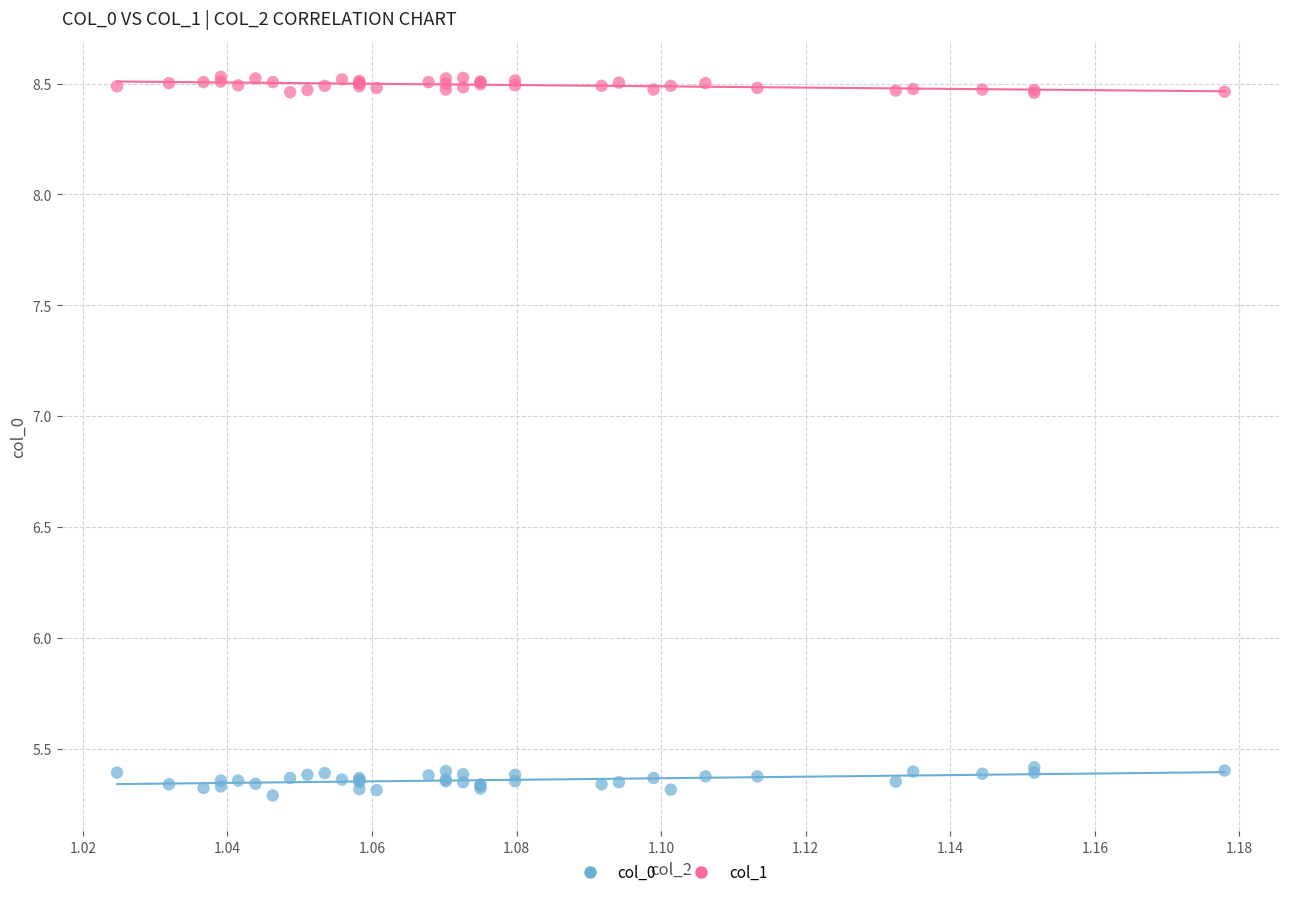

Which series has the largest Y range (max minus min)?

col_0